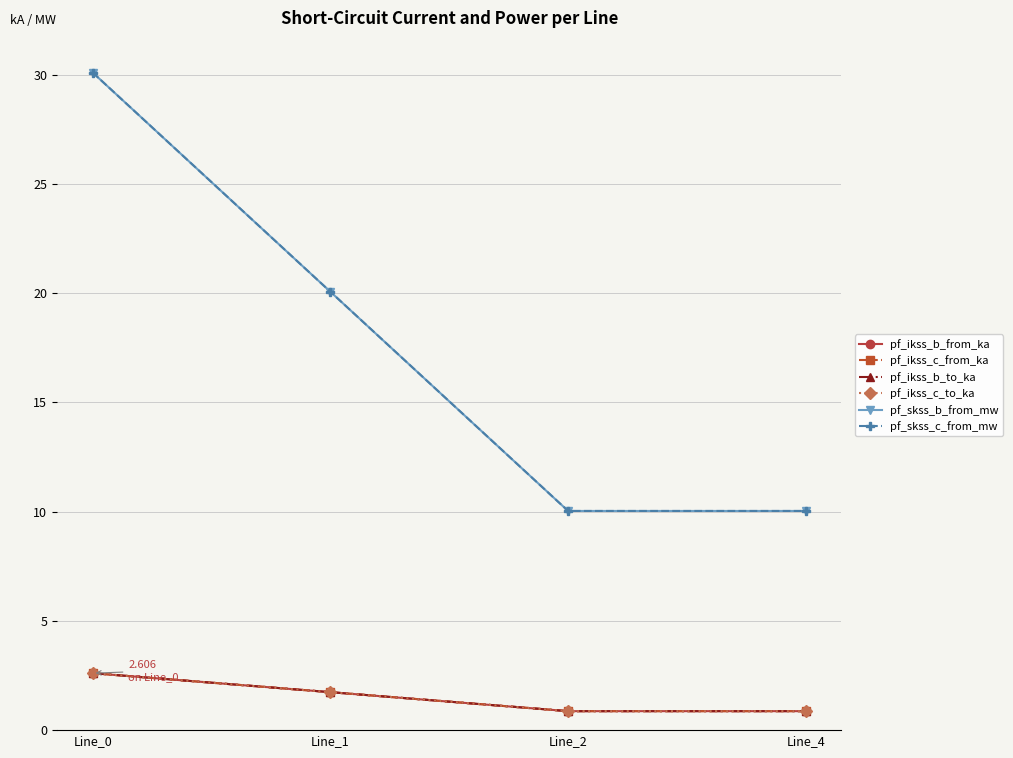

At how many categories does at least one series exceed 14?

2